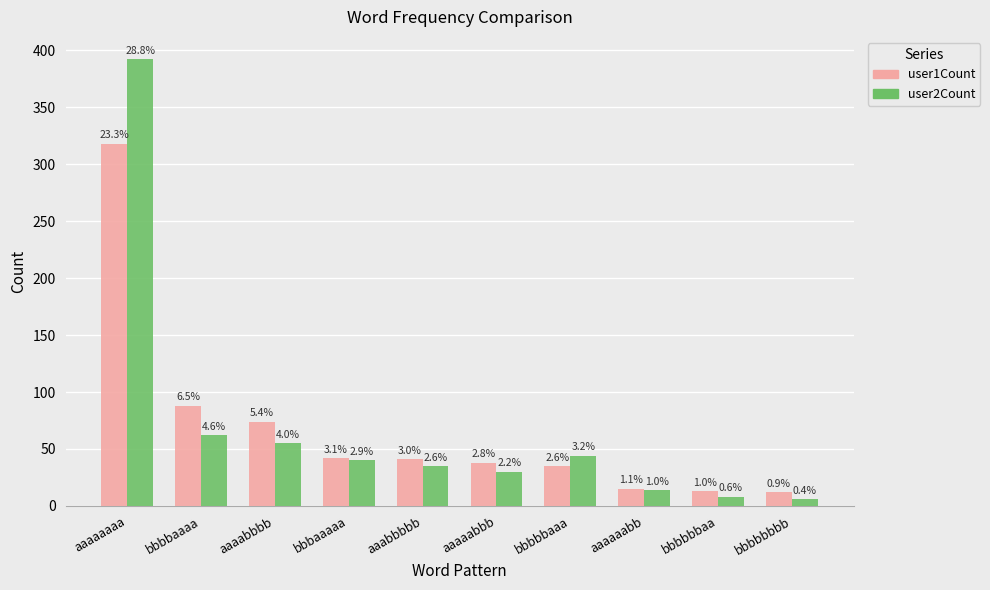

What is the smallest value displayed?

6